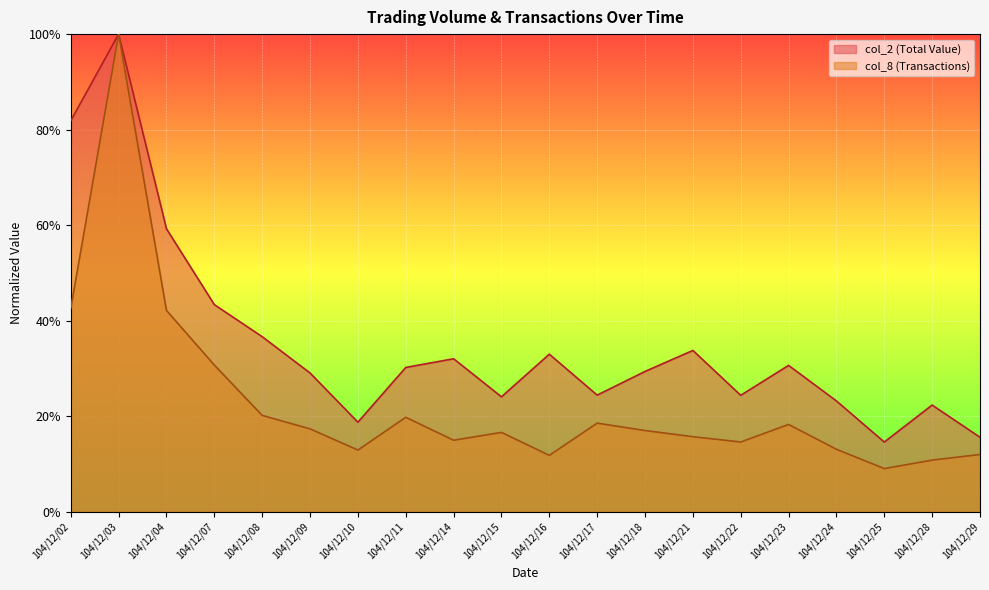

What is the sum of all col_2 values?

7.1